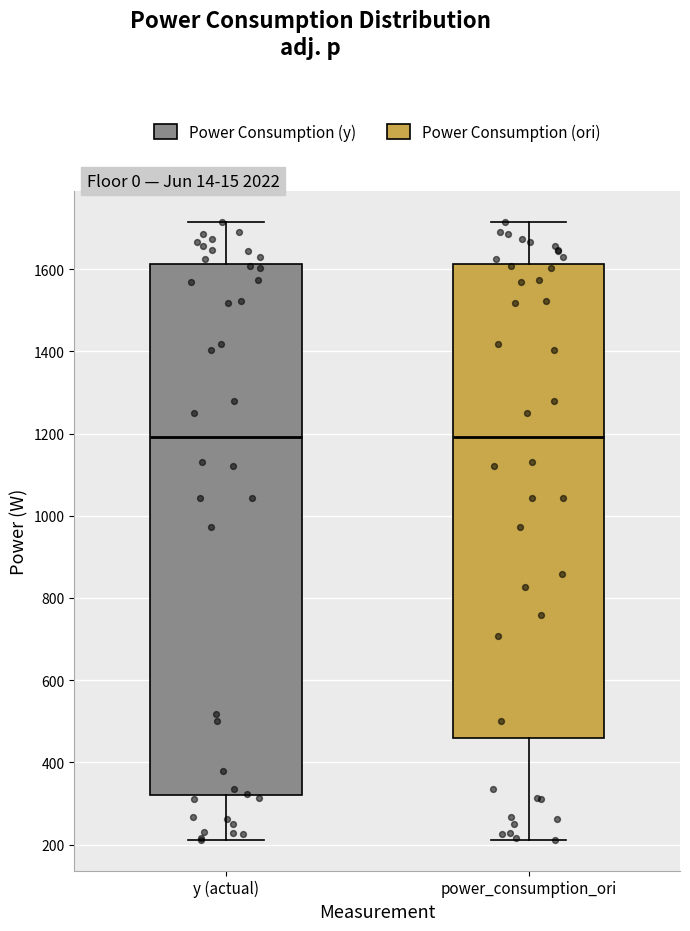

Reading left to right, transcribe this box plot: for each box, give where its median line is, the range the box spans, and where its two whiskers end, as read against the y-axis. The values are not printed on the chart, so give them approximately, as read against the axis.

y (actual): median 1200, box 320 to 1620, whiskers 220 to 1720
power_consumption_ori: median 1200, box 460 to 1620, whiskers 220 to 1720